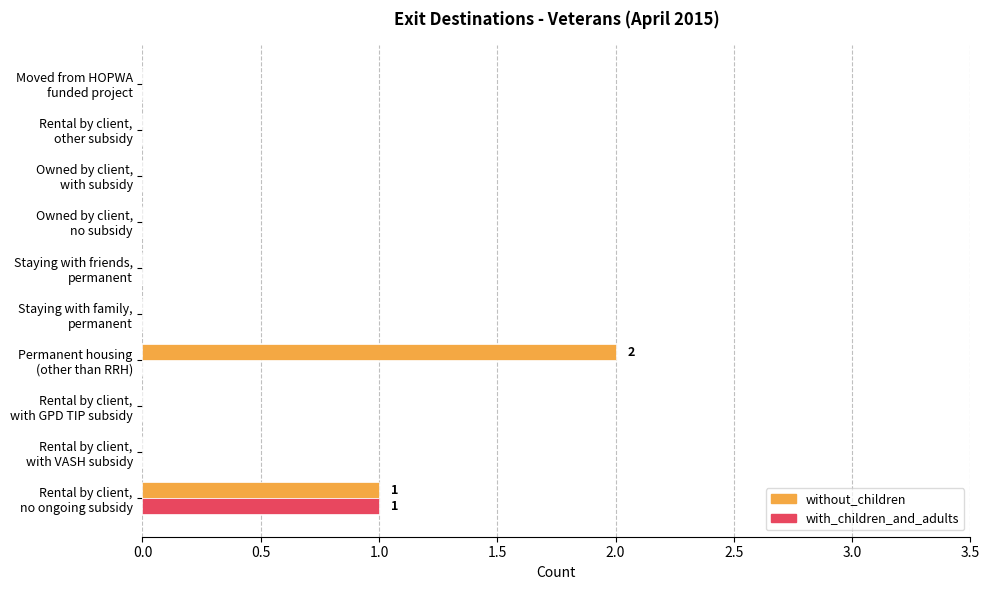

Which series has the largest total across all categories?

without_children